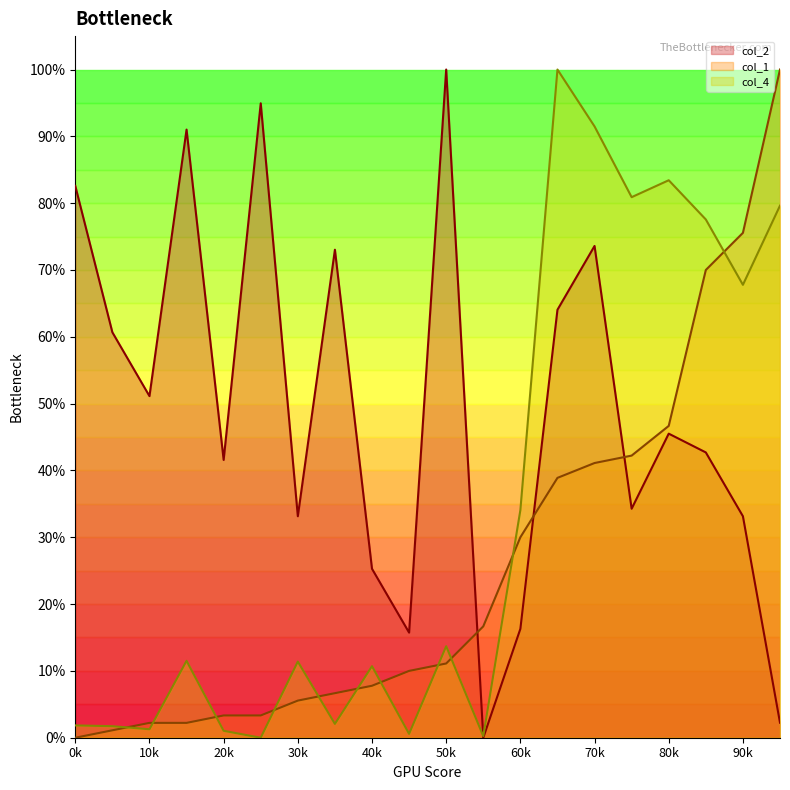

Reading left to right, transcribe all the data shown in this chart.

col_2: 0.8	0.6	0.5	0.9	0.4	0.9	0.3	0.7	0.3	0.2	1.0	0.0	0.2	0.6	0.7	0.3	0.5	0.4	0.3	0.0
col_1: 0.0	0.0	0.0	0.0	0.0	0.0	0.1	0.1	0.1	0.1	0.1	0.2	0.3	0.4	0.4	0.4	0.5	0.7	0.8	1.0
col_4: 0.0	0.0	0.0	0.1	0.0	0.0	0.1	0.0	0.1	0.0	0.1	0.0	0.3	1.0	0.9	0.8	0.8	0.8	0.7	0.8